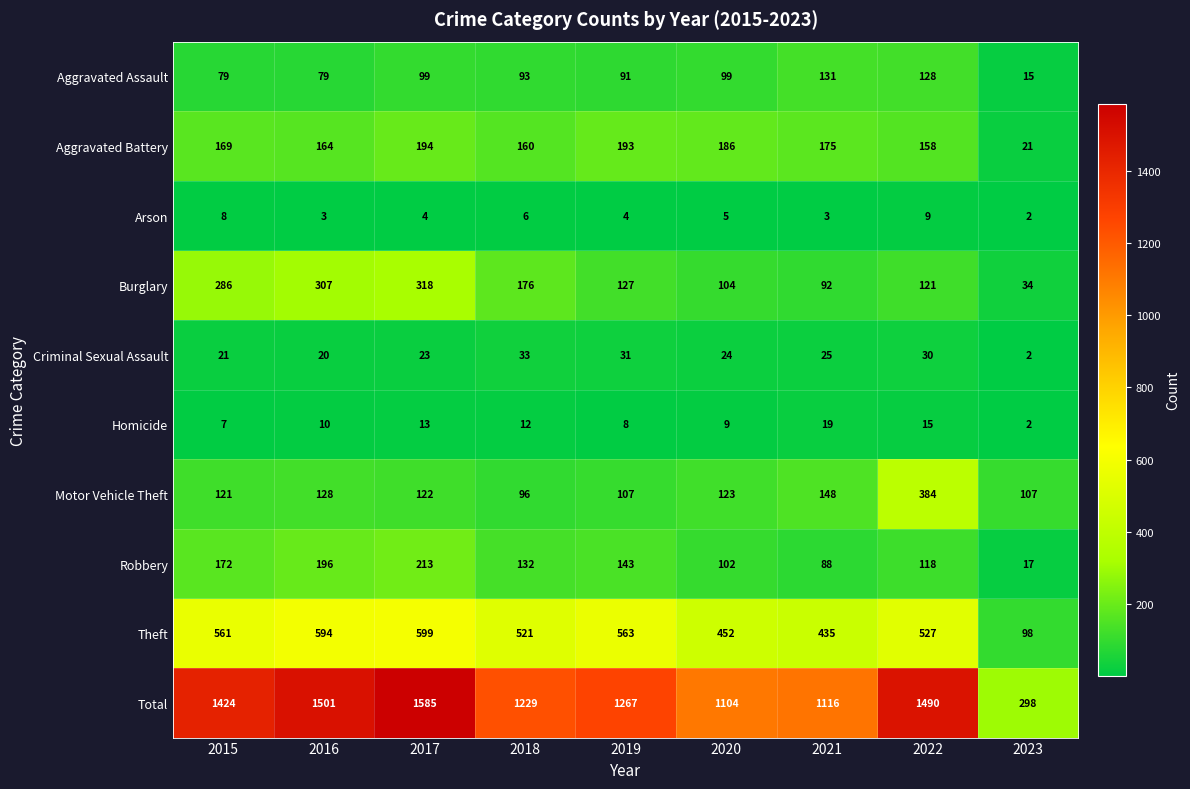

What is the average value of the Robbery series?

131